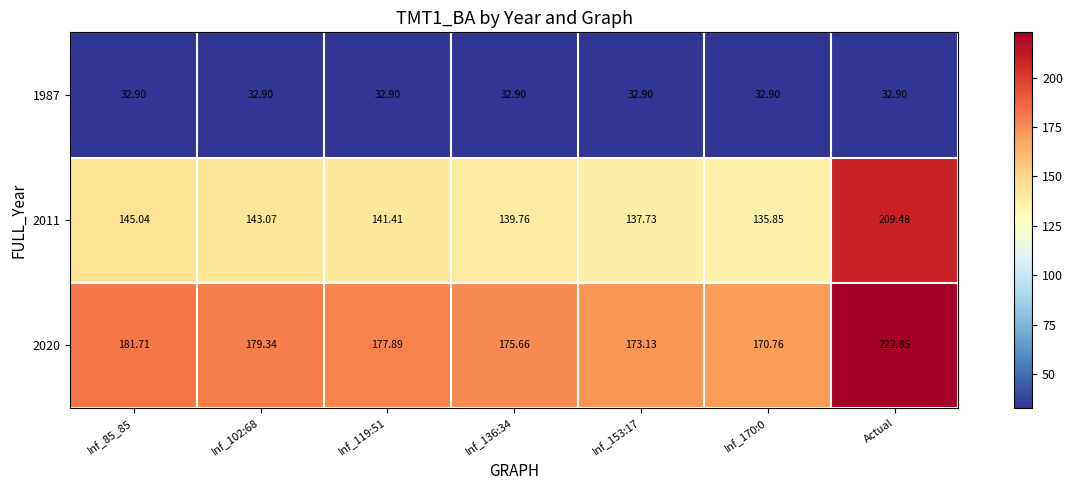

At which category does the chart reach its peak across all series?

Actual